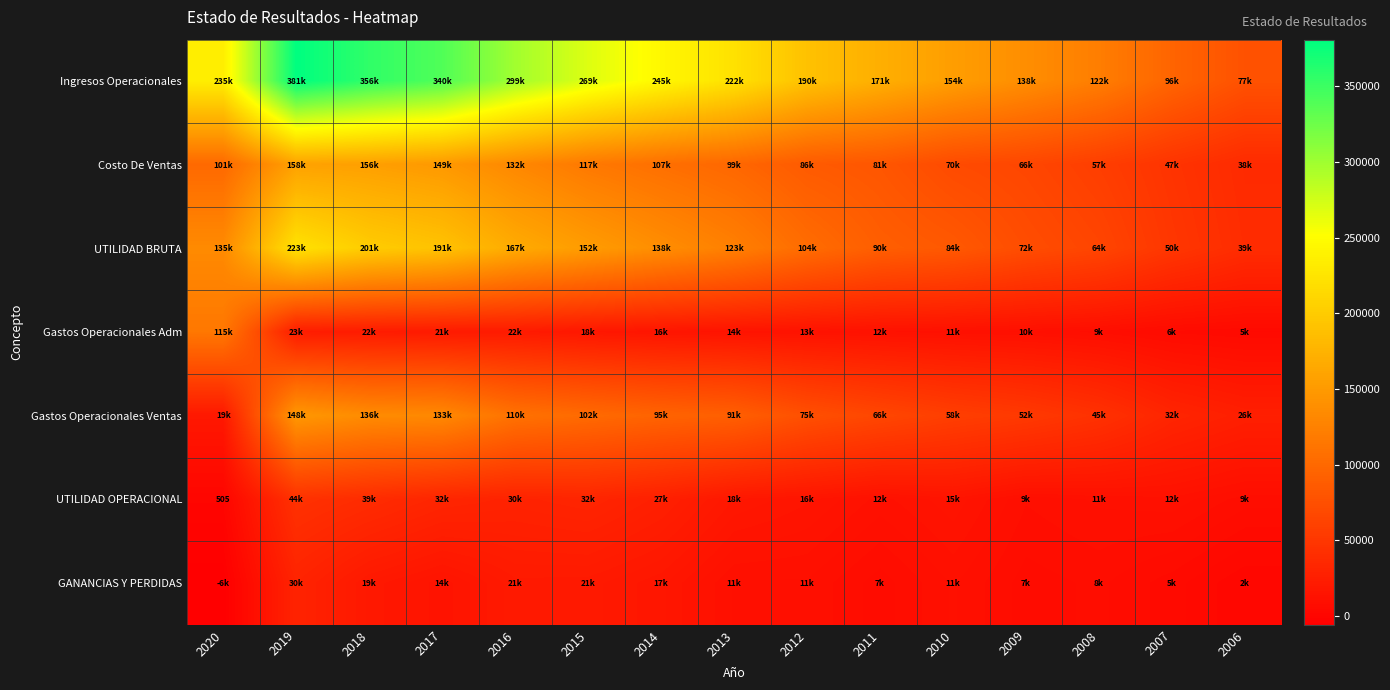

What is the sum of the Gastos Operacionales Adm values at 2015 and 2009?

28259.6